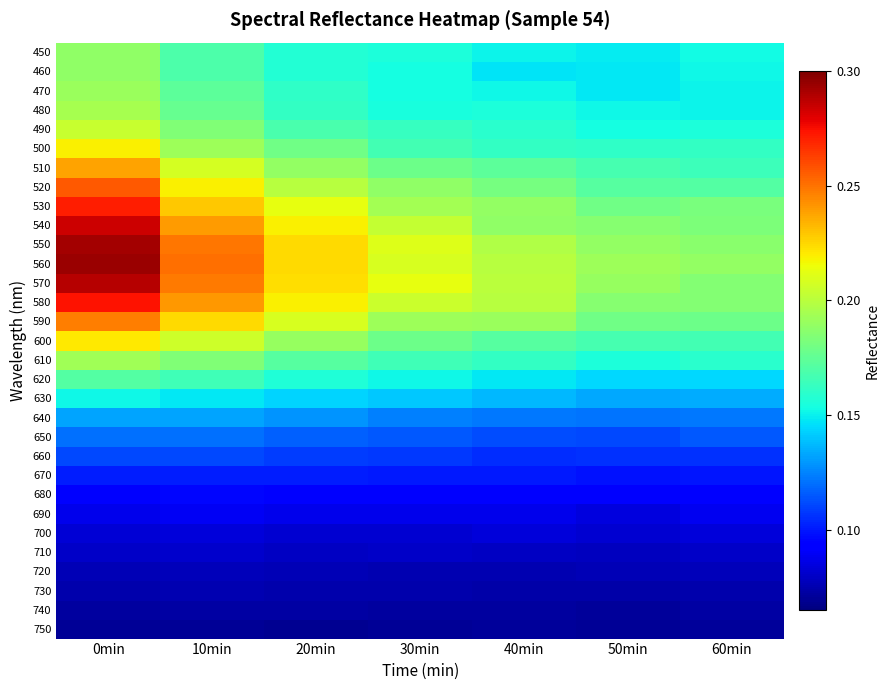

Which series has the largest range (max minus min)?

550